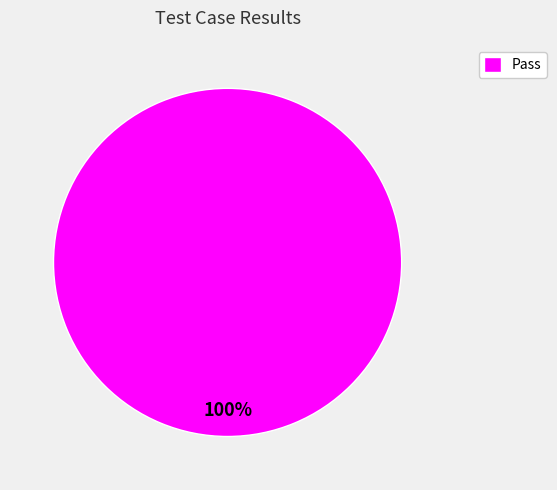

Is it true that Pass is 90% of the pie?

False